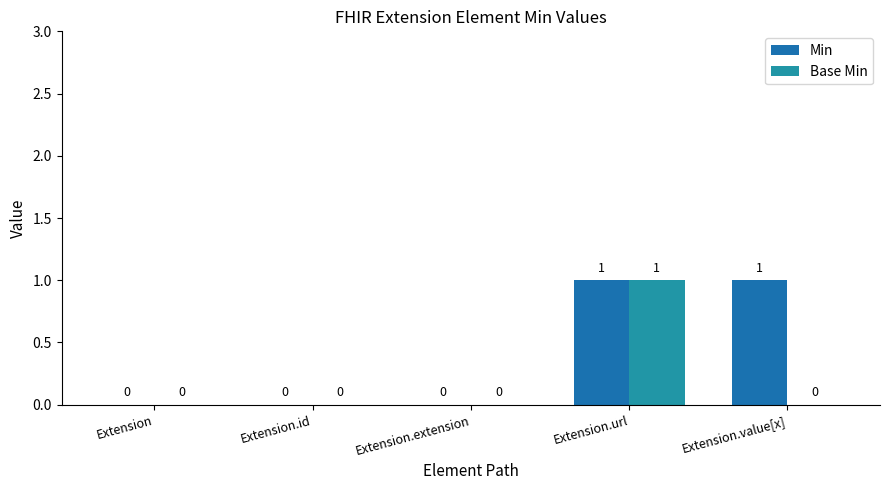

The Base Min series shows 0 at Extension. True or false?

True